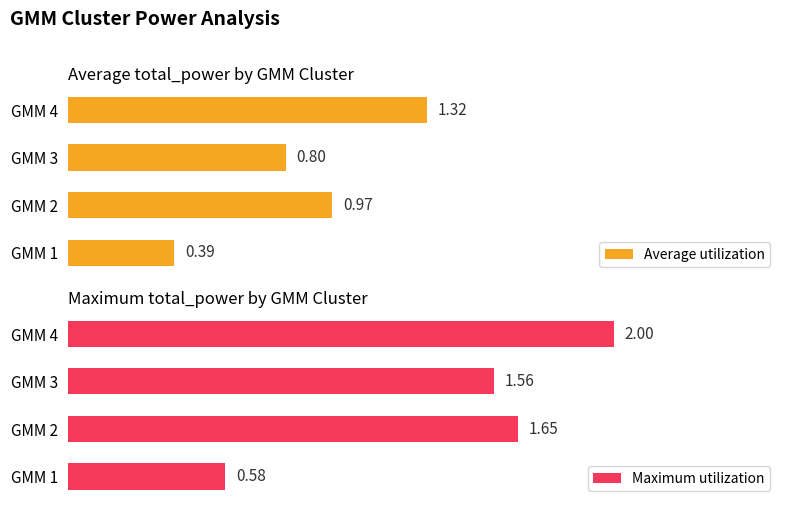

What is the value of the Average utilization bar at the 4th from the left?

1.3